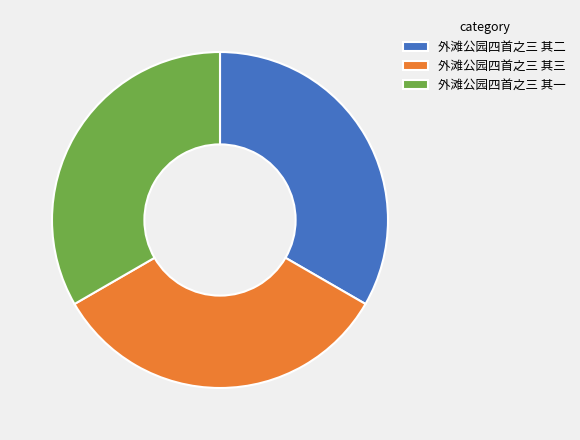

Is there any slice that represents more than half of the pie?

No